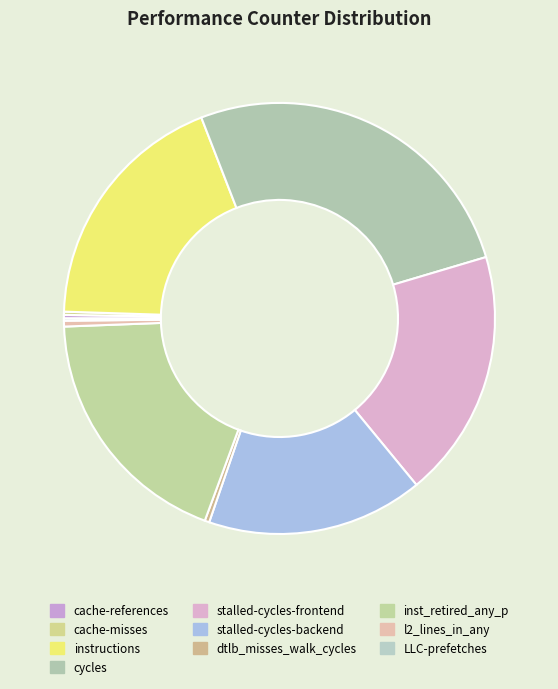

How much of the chart is everything except inst_retired_any_p?

81.2%